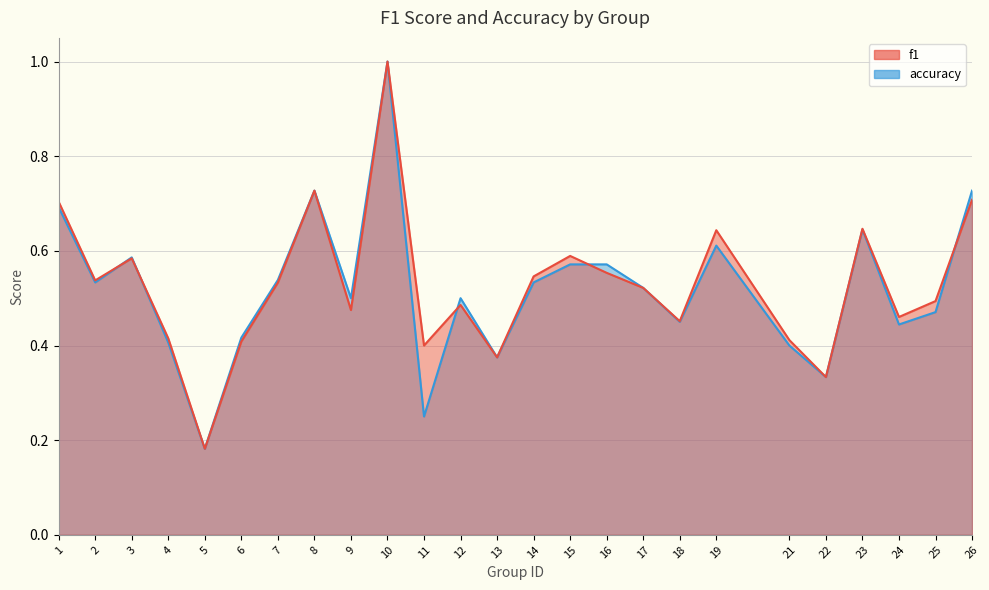

Where is f1 nearest to the value 0?

5